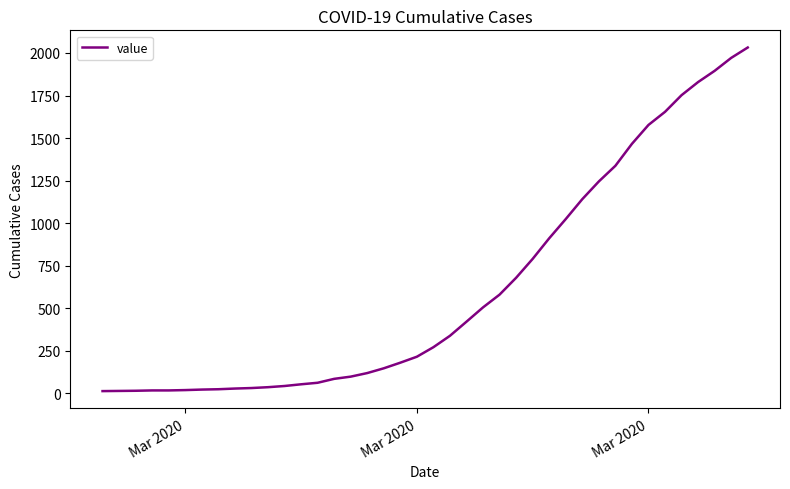

What is the smallest value displayed?

13